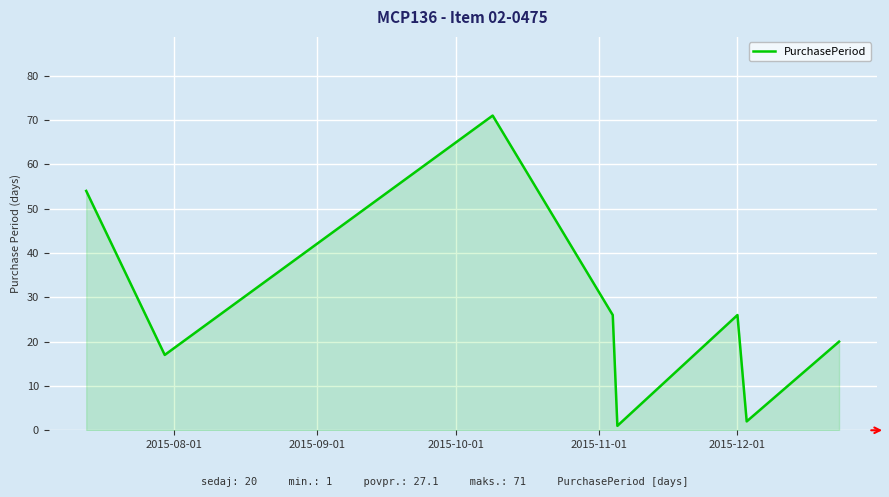

What is the difference between the second highest and second lowest values?

52